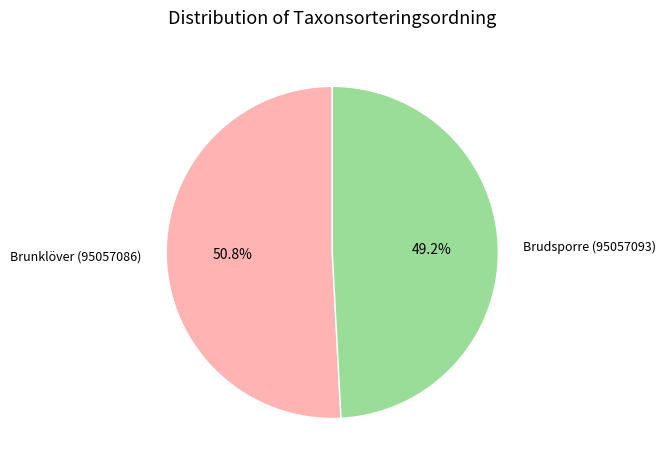

Count the number of slices in the pie.

2